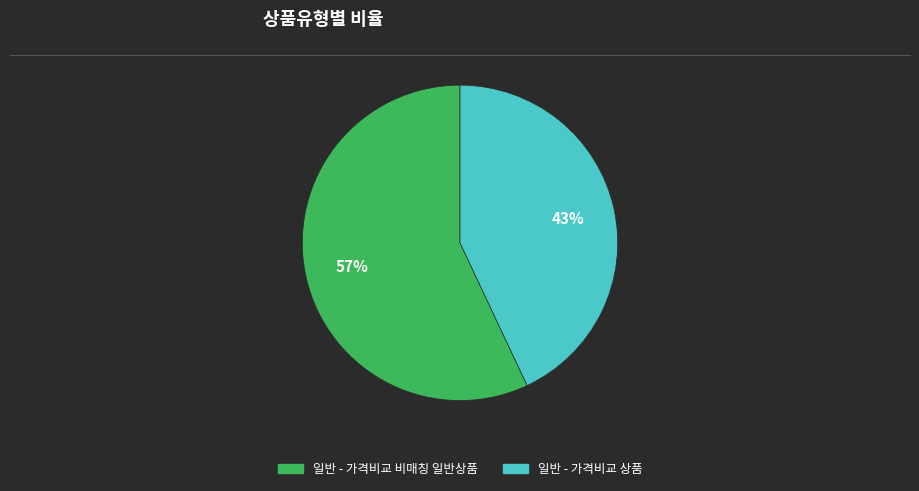

To the nearest percent, what is the average slice percentage?

50%